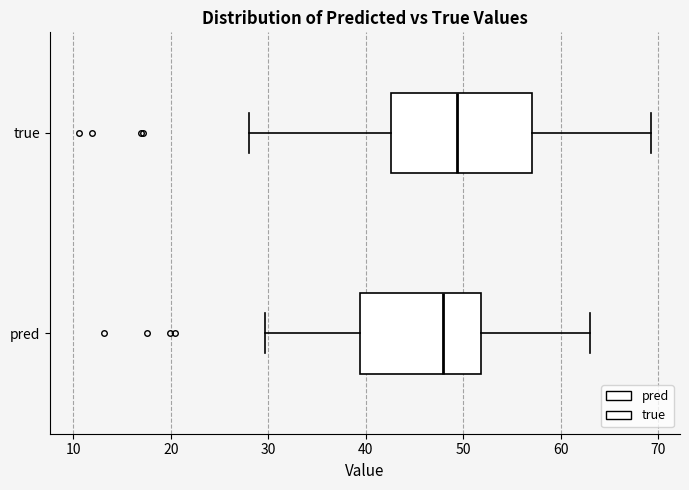

Comparing the boxes themselves (not the whiskers), which one is the widest?

true